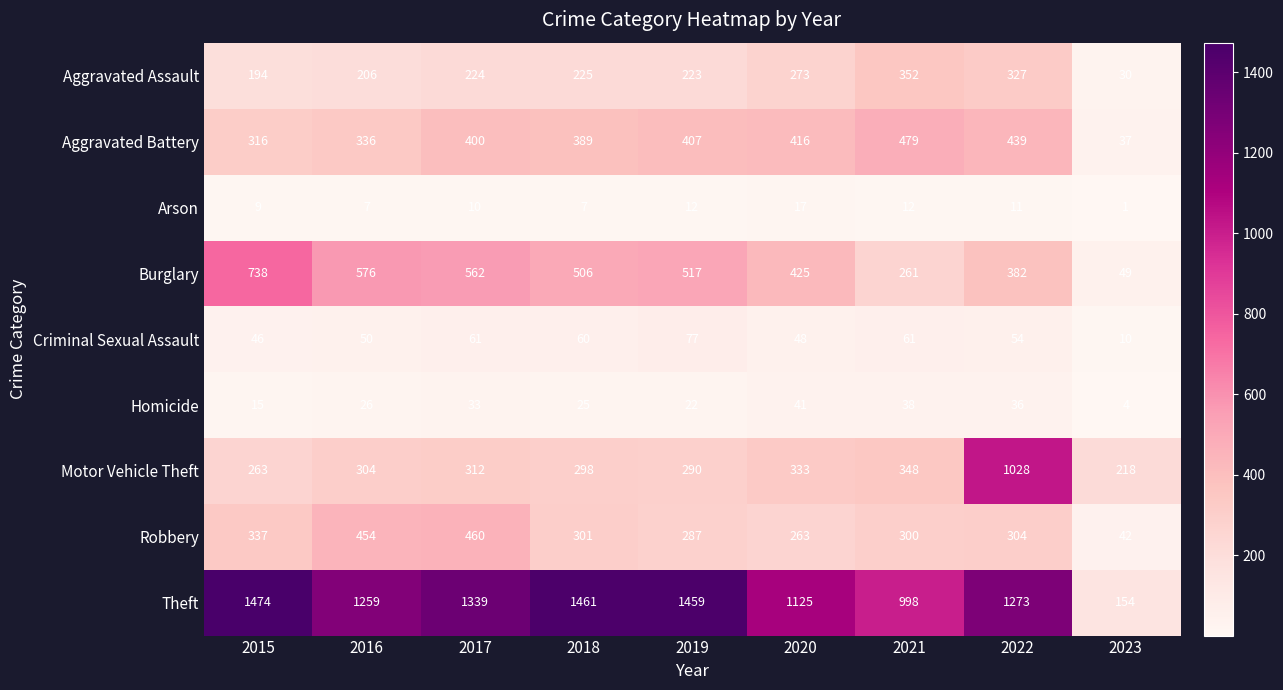

At which label is Homicide closest to 22?

2019